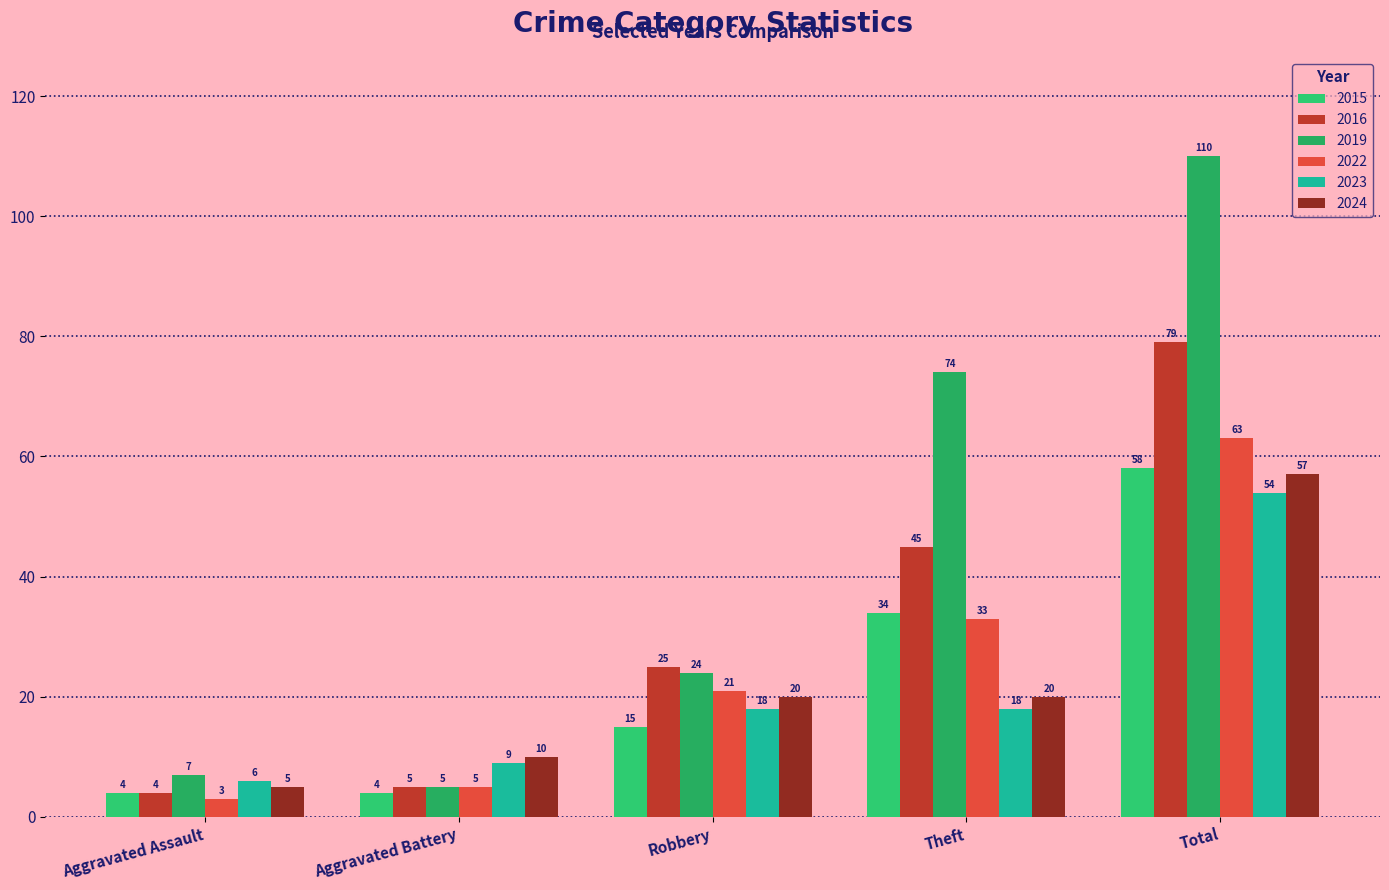

What is the total value across all series at Theft?

224